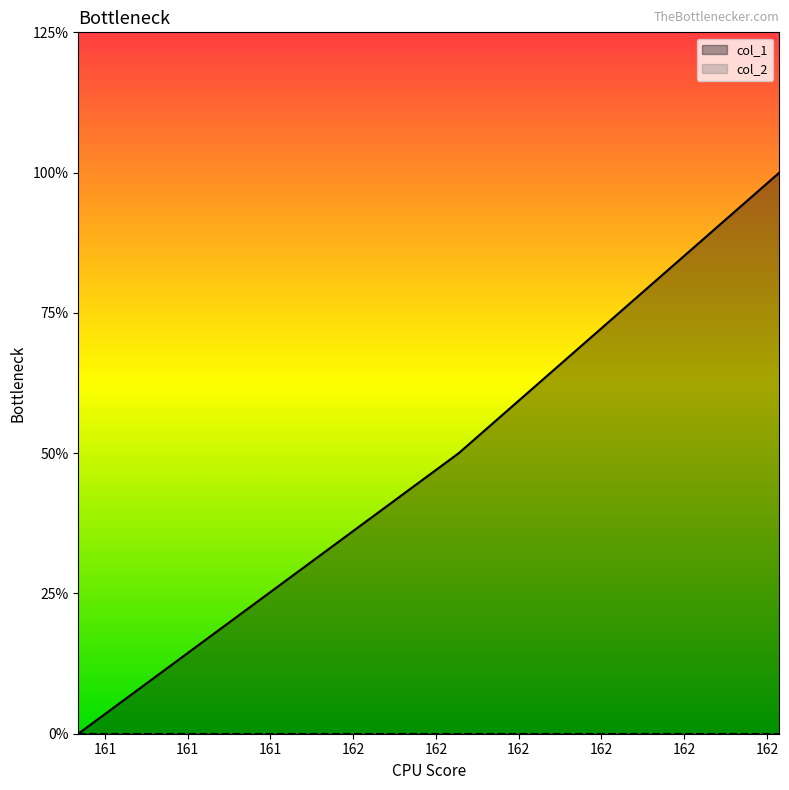

How many positive values are there?

2